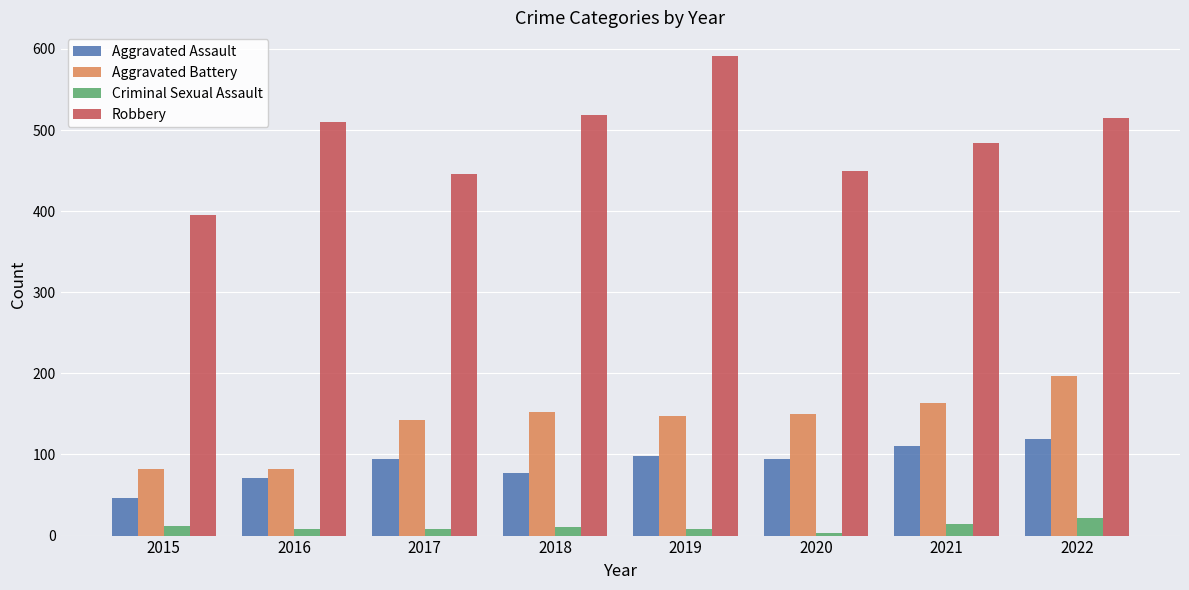

Which series has the widest spread of values?

Robbery